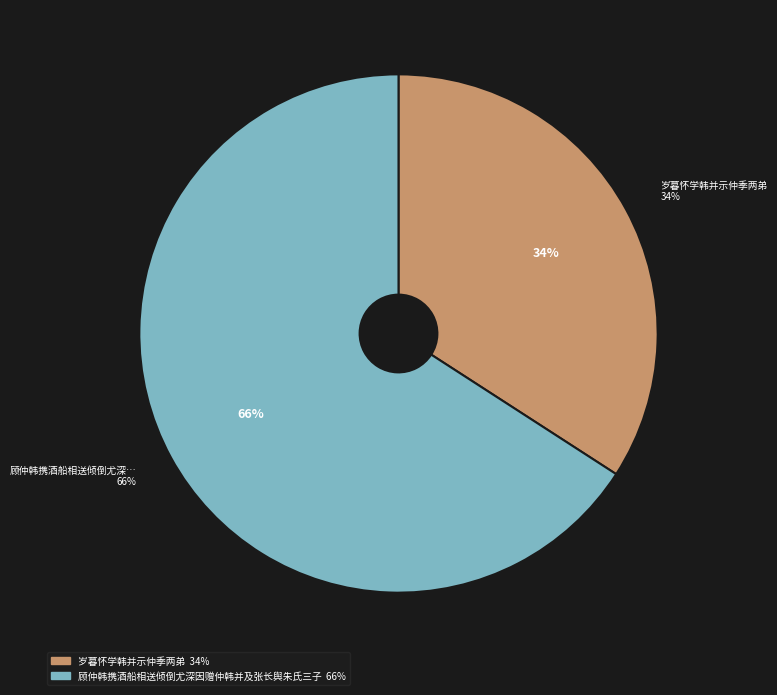

Rank the categories by value from lowest to highest.

岁暮怀学韩并示仲季两弟, 顾仲韩携酒船相送倾倒尤深因赠仲韩并及张长舆朱氏三子